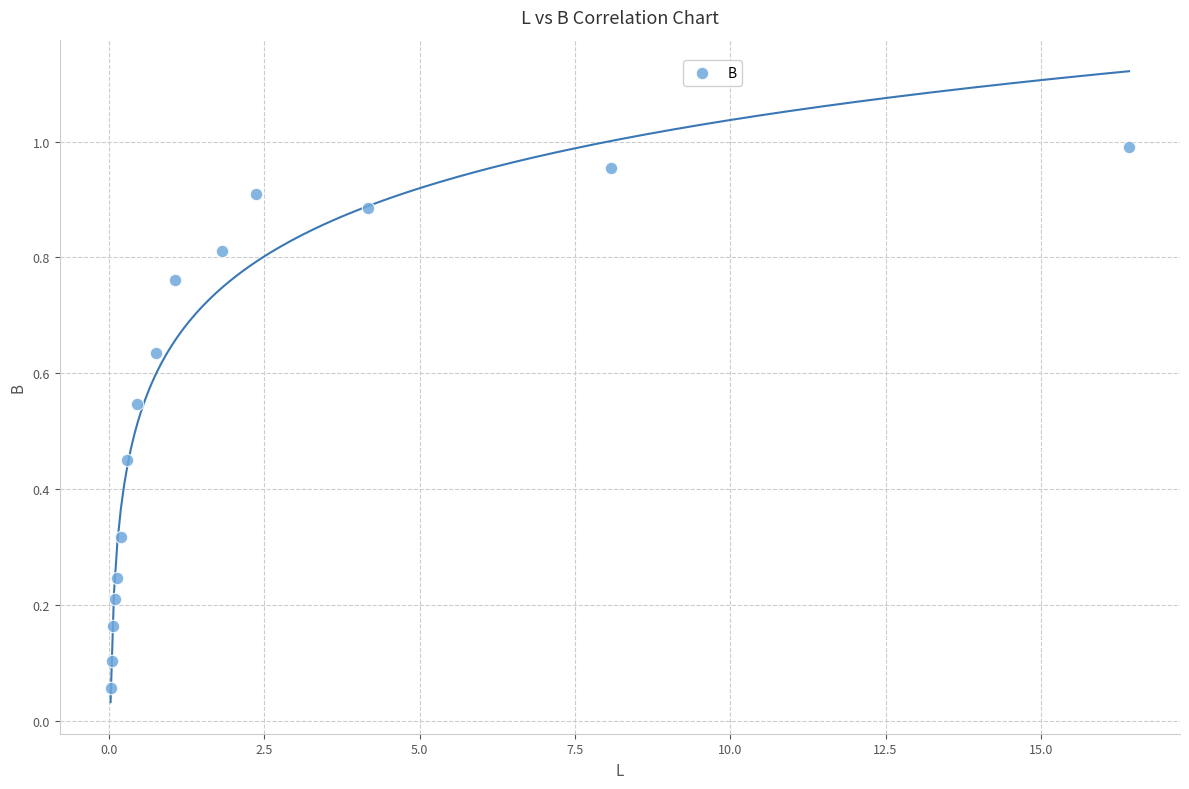

What is the range of X values (max minus min)?

16.4